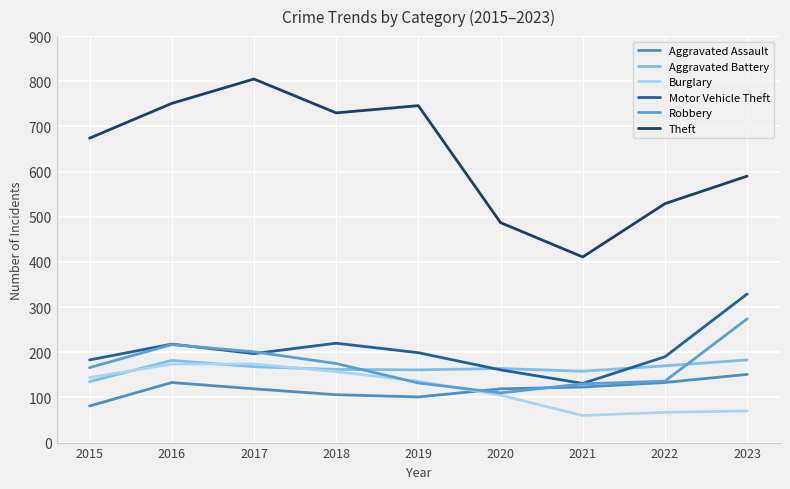

Which label corresponds to the smallest value in the chart?

2021